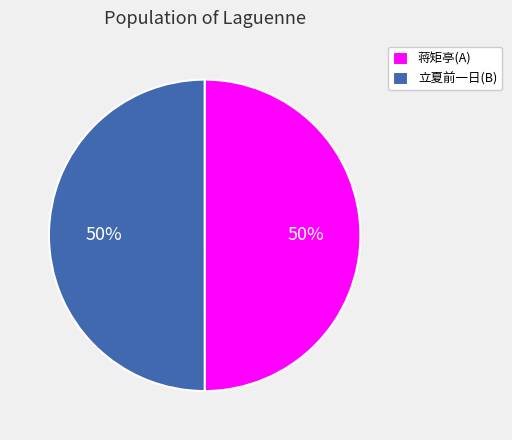

True or false: 蒋矩亭(A) accounts for 44% of the total.

False